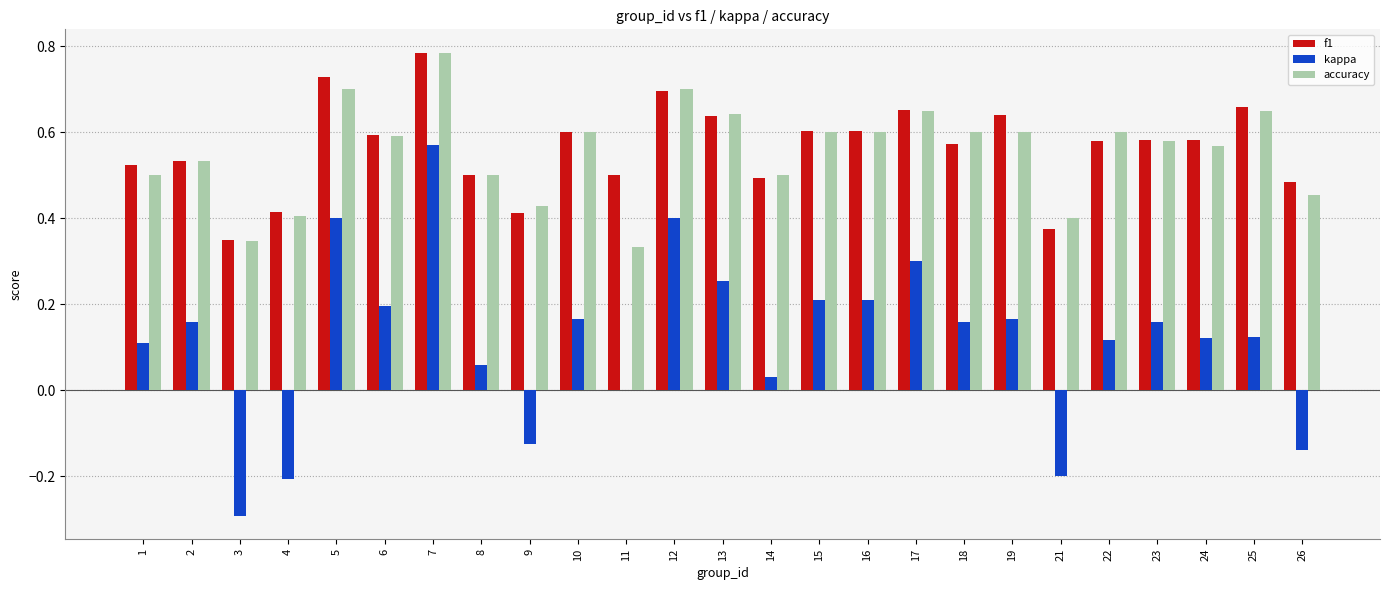

How many groups of bars are there?

25